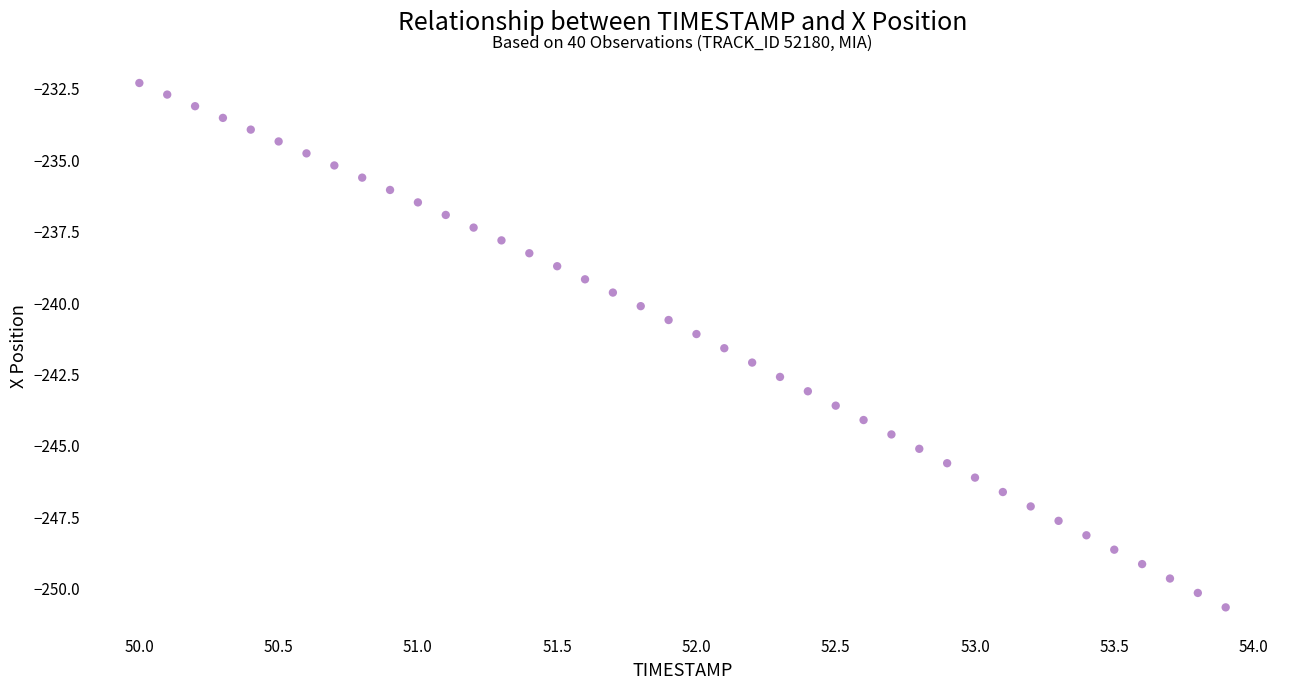

What is the range of Y values (max minus min)?

18.3